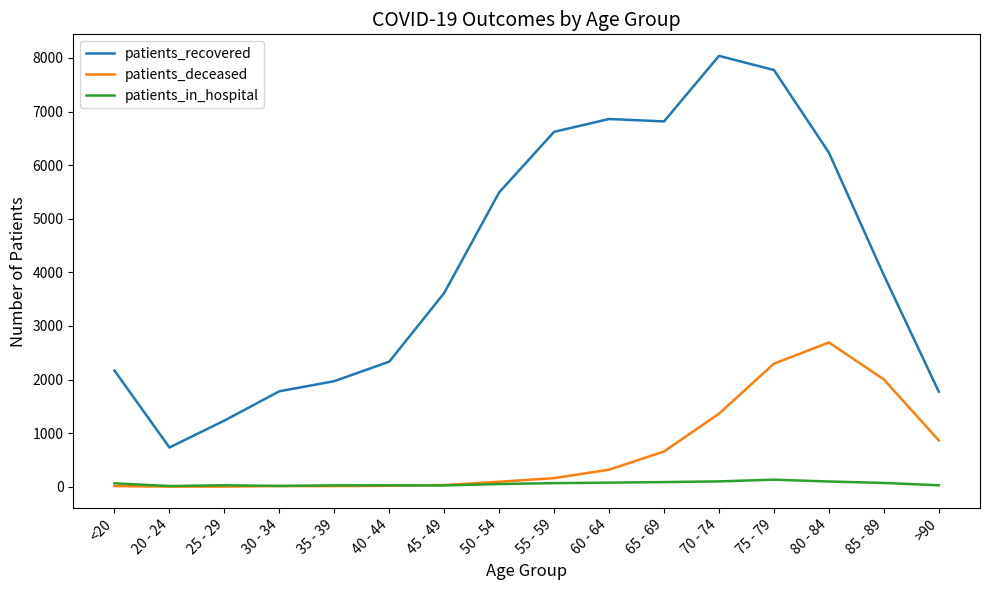

Which series changed the most between 20 - 24 and 45 - 49?

patients_recovered